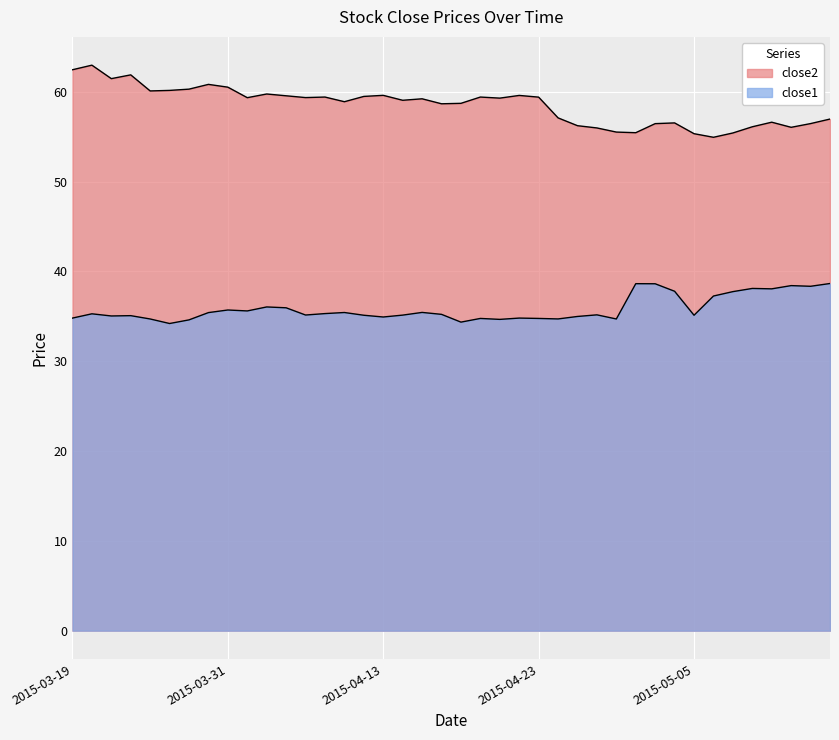

Rank the series at 2015-03-25 from lowest to highest value.

close1, close2